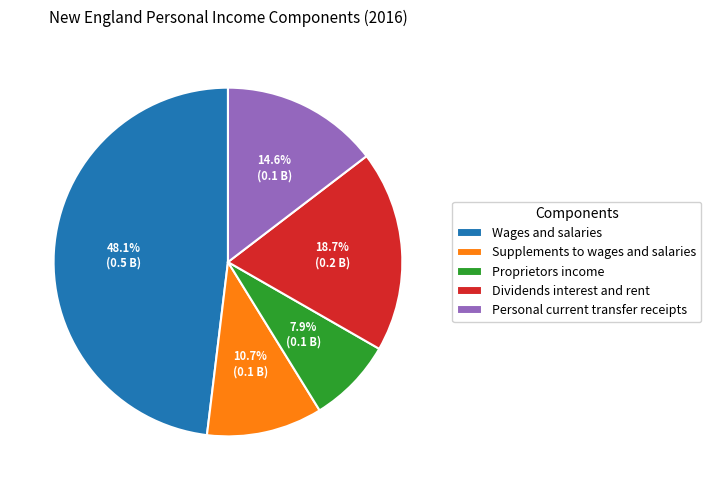

What is the ratio of the value at Wages and salaries to the value at Supplements to wages and salaries?

4.5